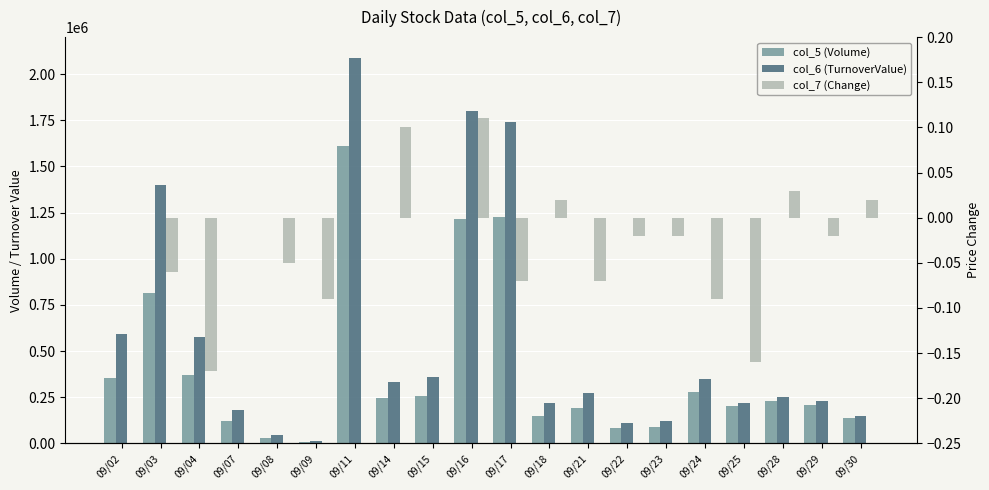

What is the value of the col_5 (Volume) bar at the 12th from the left?

150000.0